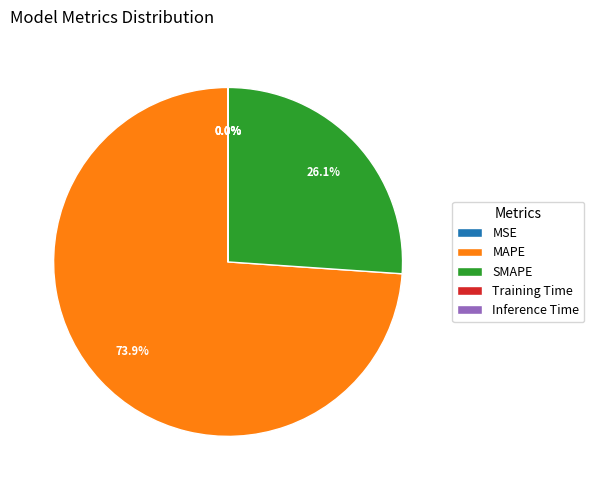

How much of the chart is everything except SMAPE?

73.9%